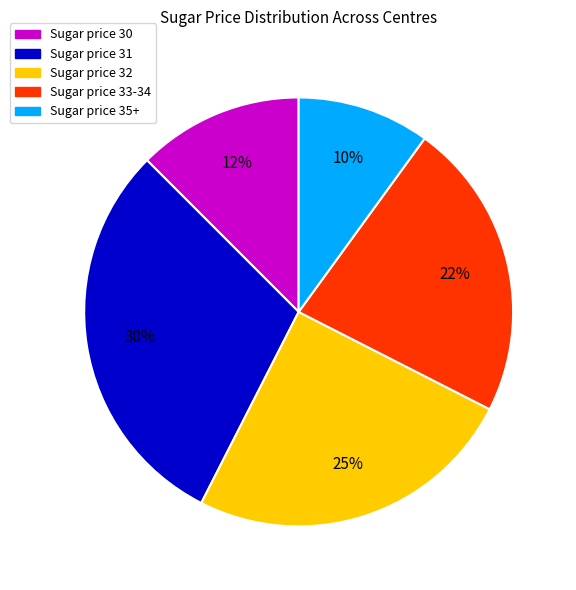

Count the number of slices in the pie.

5